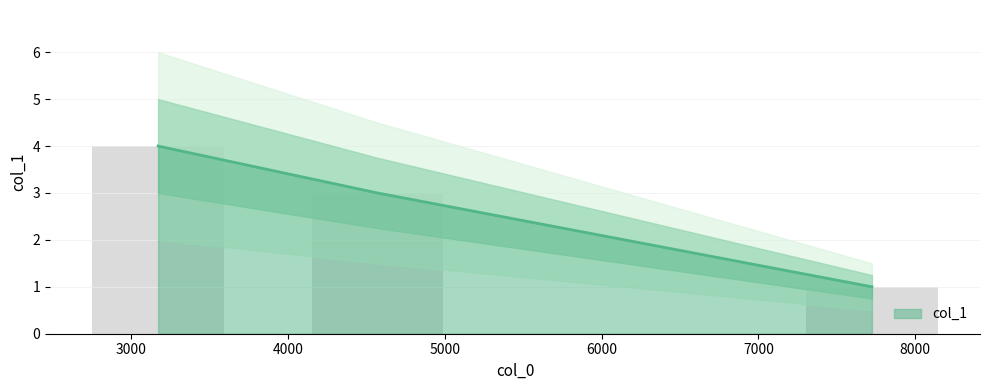

At which category does the chart reach its minimum across all series?

7724